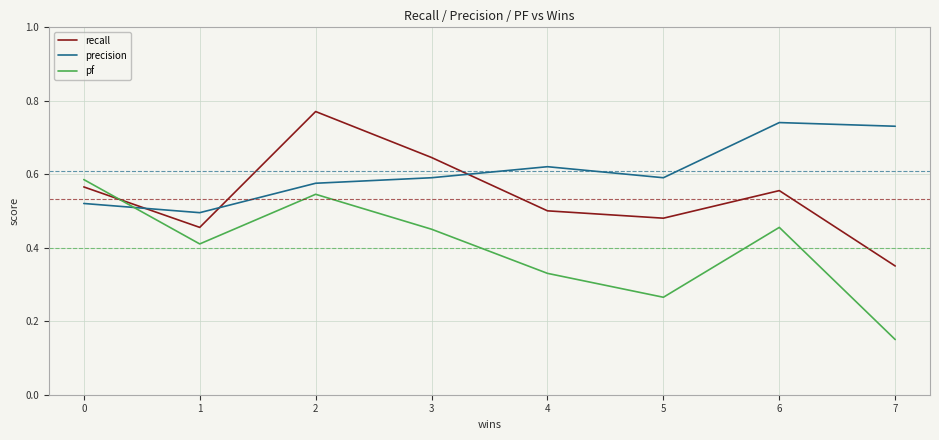

Which category has the highest value across all series?

2